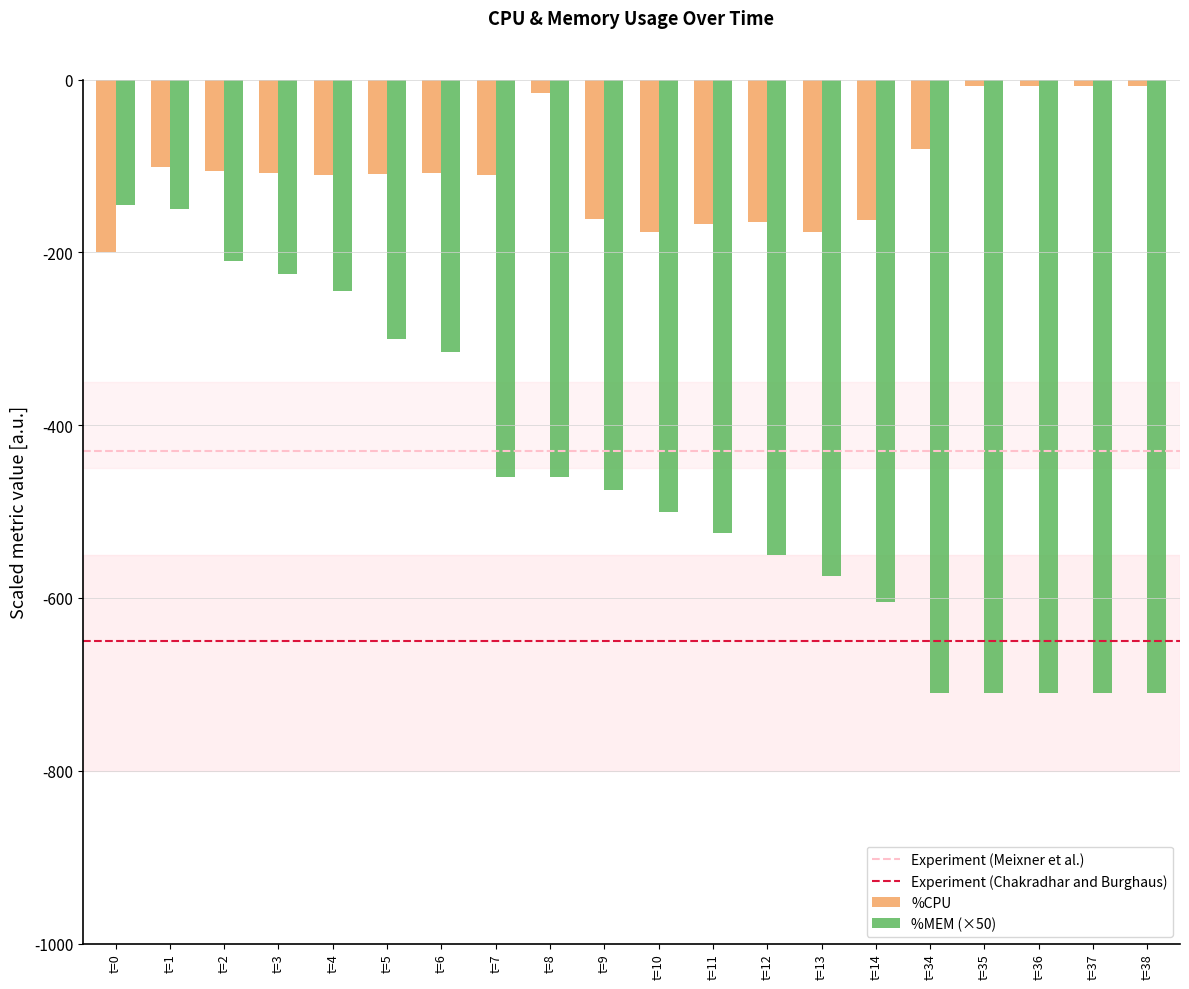

Which series has the widest spread of values?

%MEM (×50)